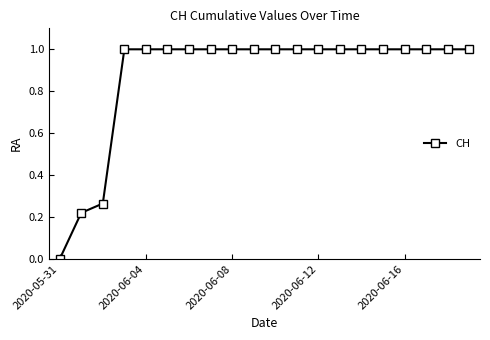

What is the sum of all values?

17.5